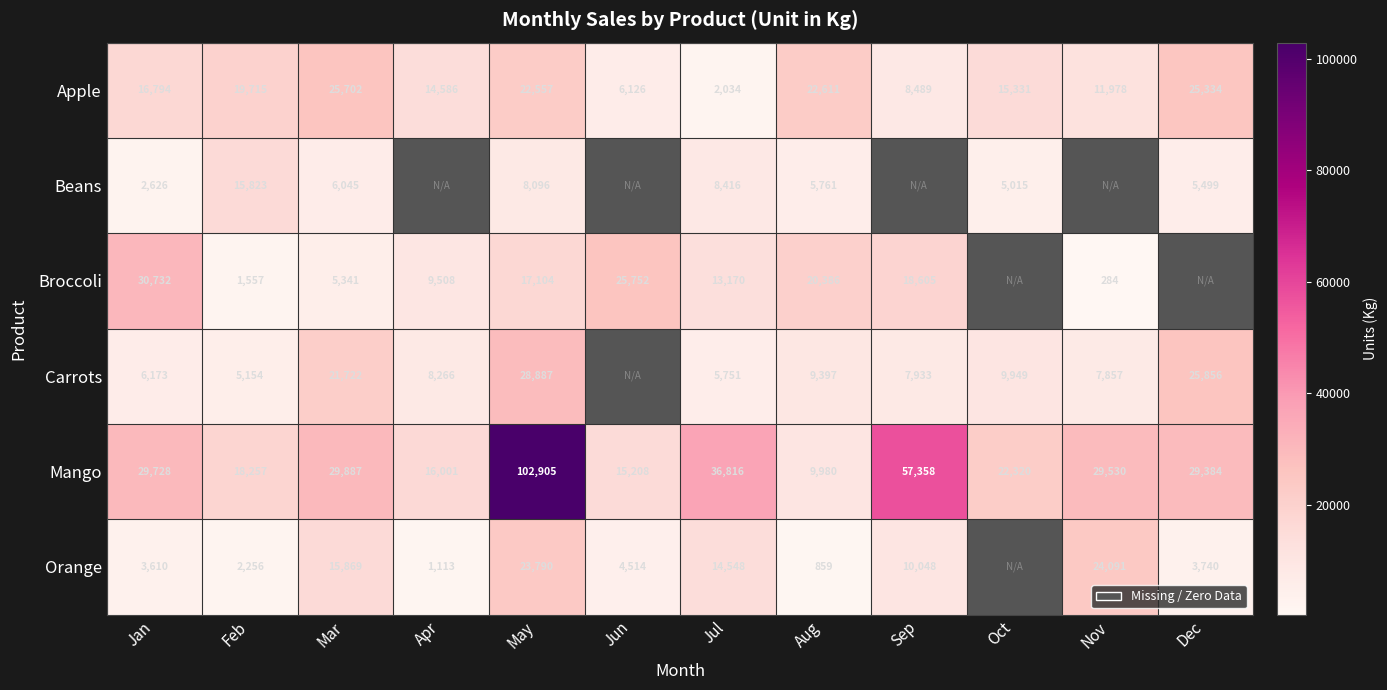

At which label is Mango closest to 56442?

Sep